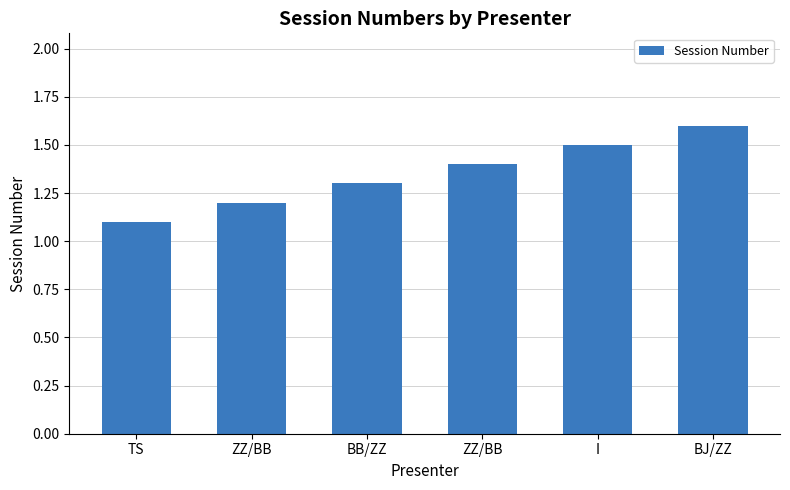

What is the greatest value displayed?

1.6